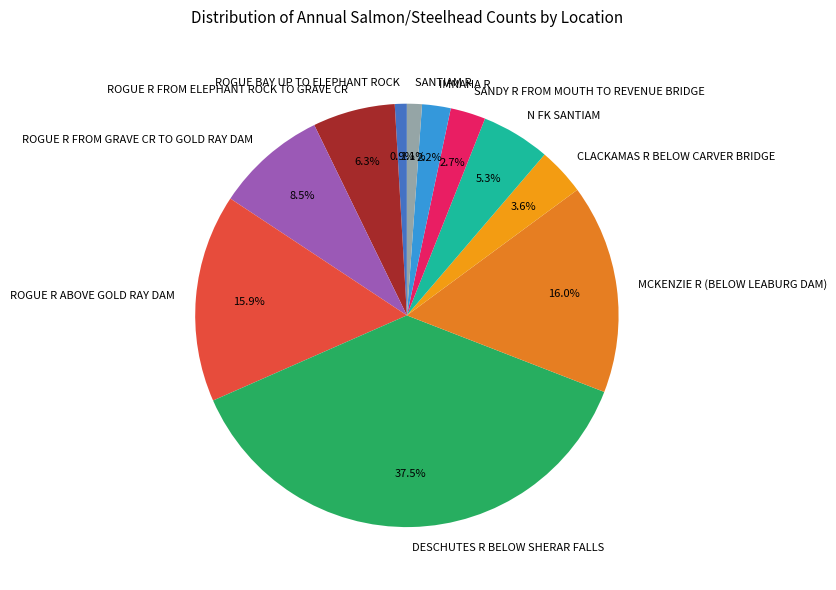

Which category has the biggest portion of the pie?

DESCHUTES R BELOW SHERAR FALLS